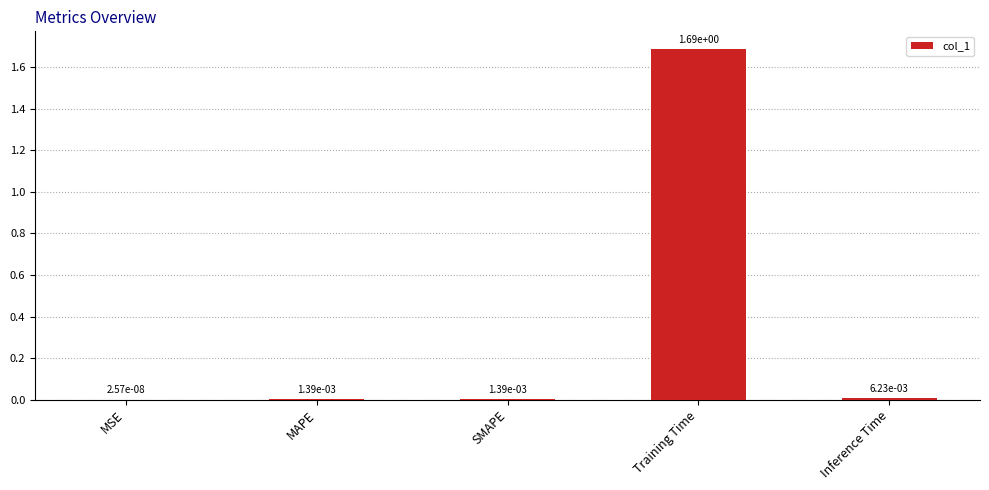

The chart shows a value of 2.2 at Training Time. True or false?

False